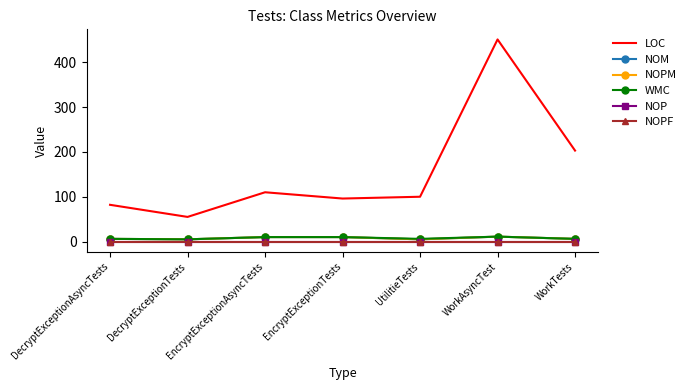

True or false: NOM and WMC intersect in this chart.

False